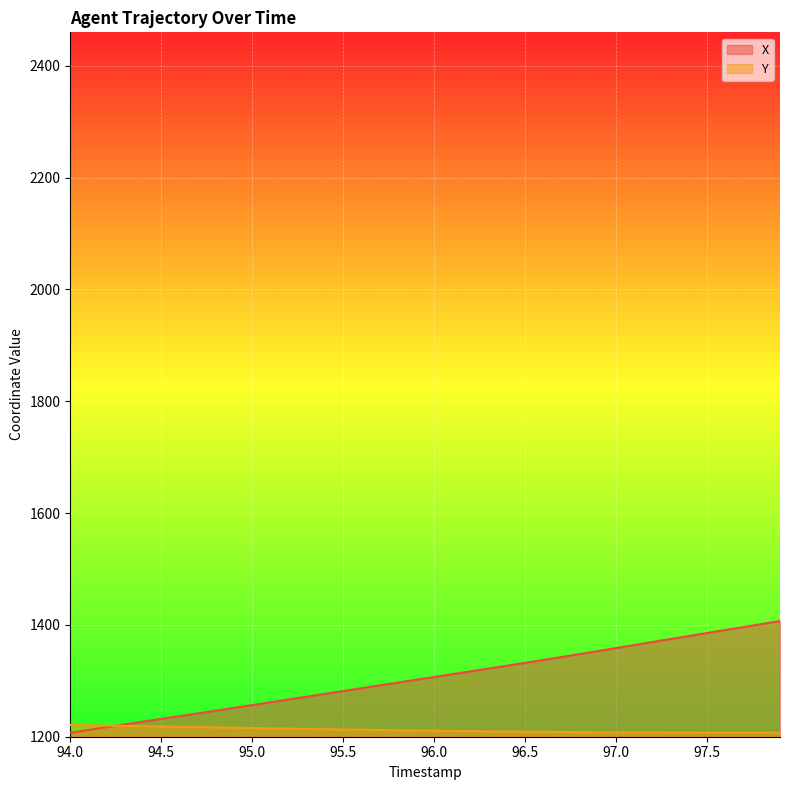

What is the difference between the second highest and minimum values in the X series?

194.6